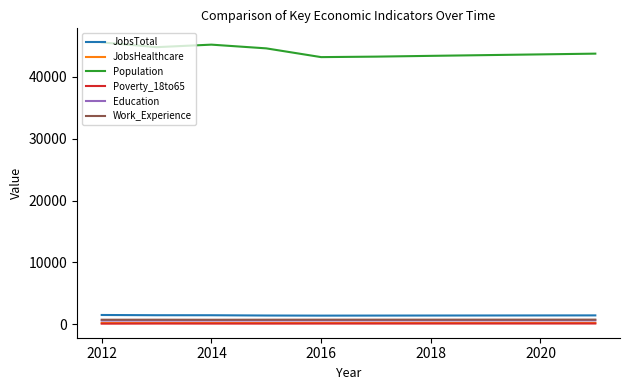

At how many categories does at least one series exceed 27056?

10